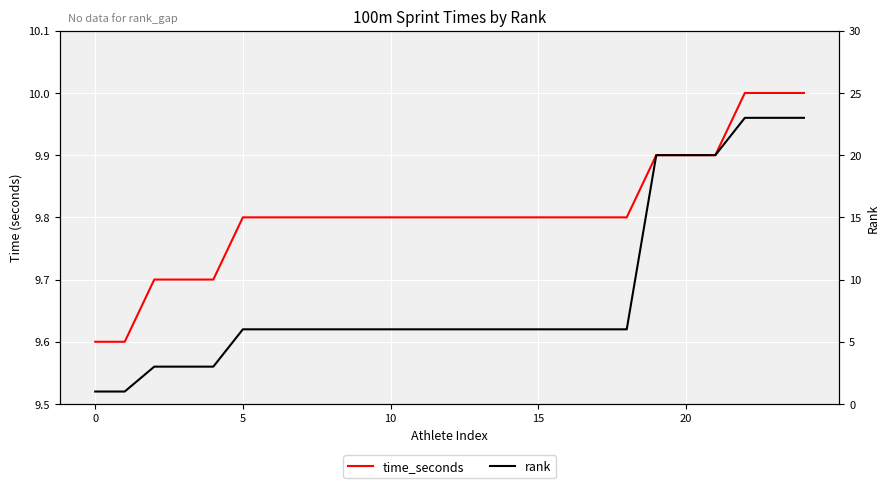

What are all the series names shown in the legend?

time_seconds, rank